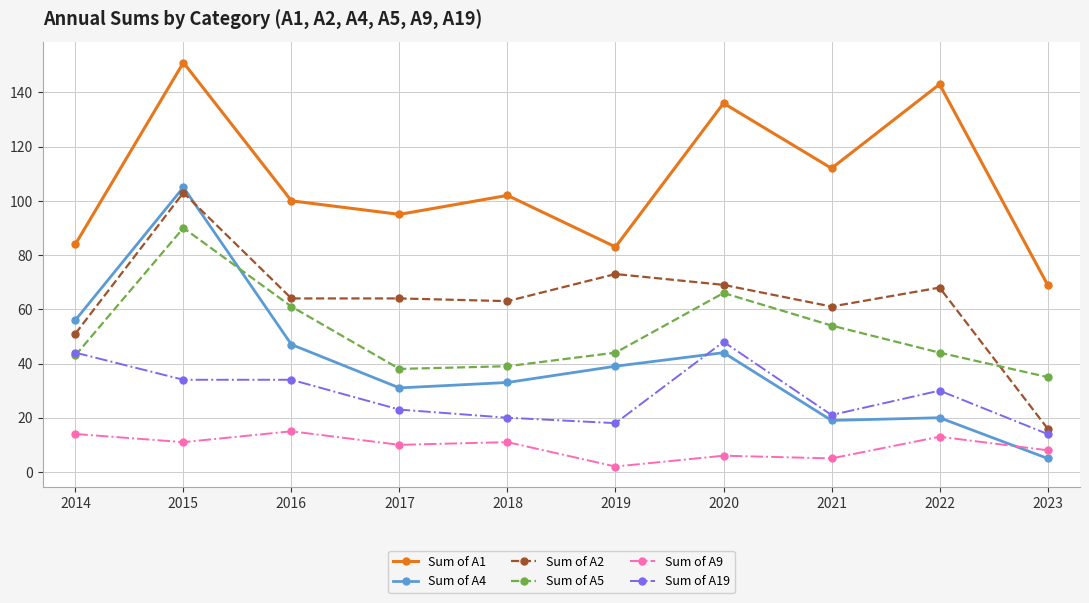

The value of Sum of A1 at 2019 is 83. True or false?

True